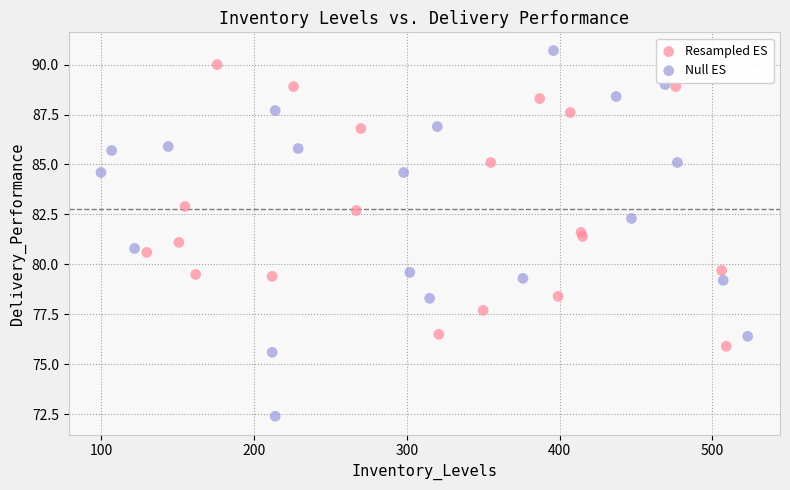

Which series reaches the minimum Y coordinate?

Null ES